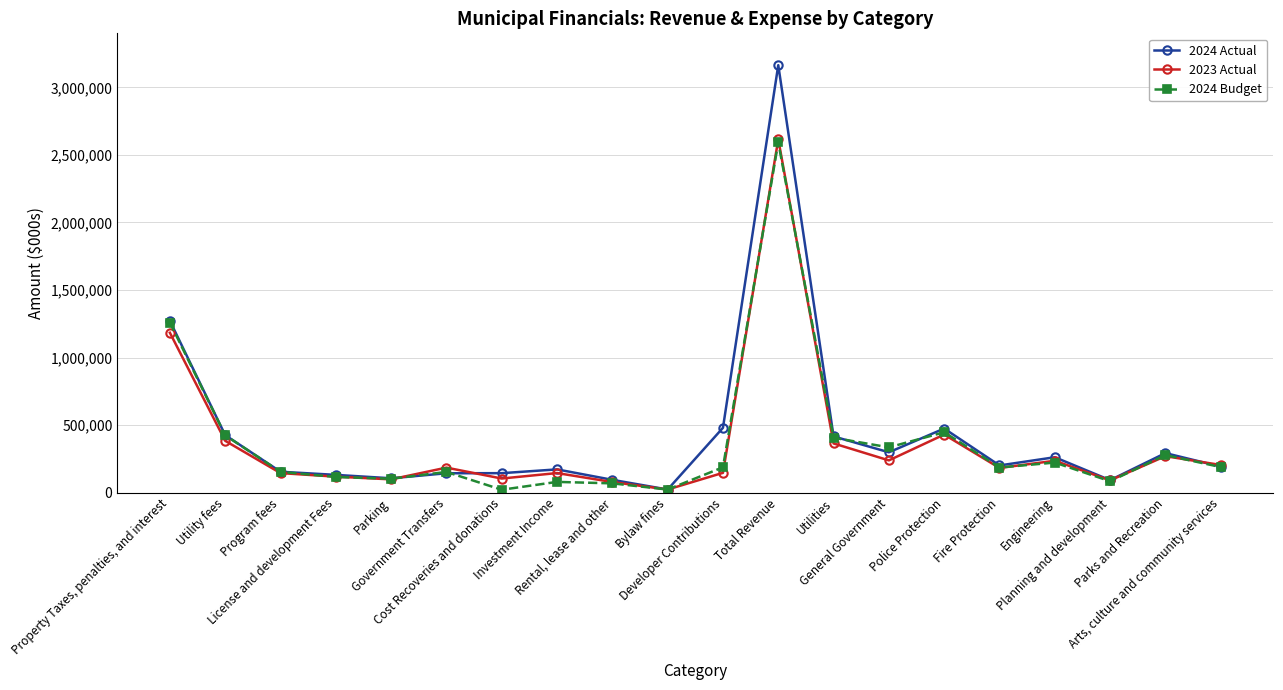

What is the total value across all series at Fire Protection?

570893